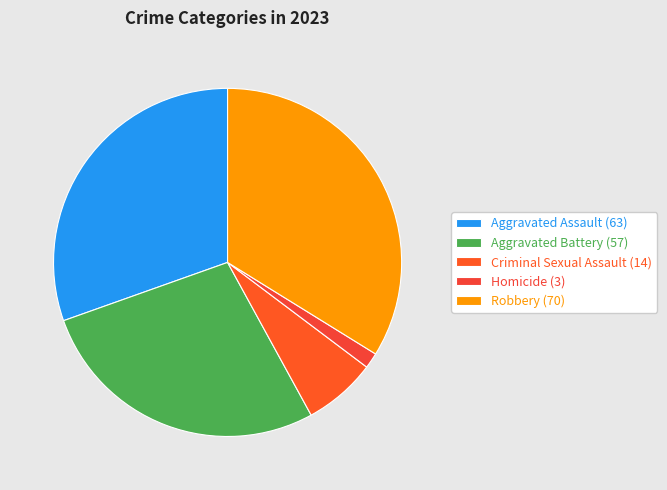

To the nearest percent, what is the combined percentage of Criminal Sexual Assault and Aggravated Assault?

37%